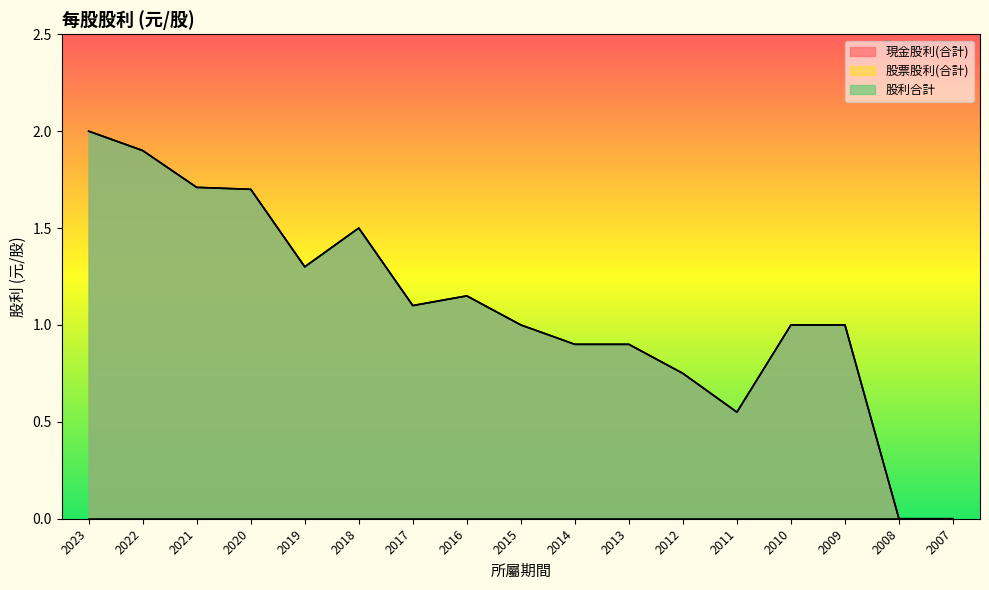

True or false: 現金股利(合計) and 股利合計 intersect in this chart.

False